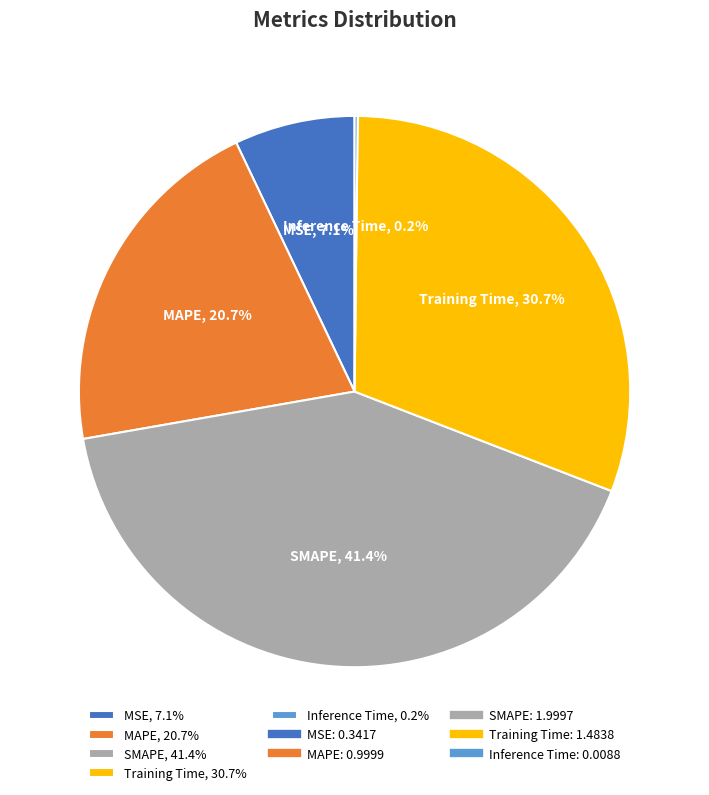

What percentage is the MSE slice, to the nearest percent?

7%